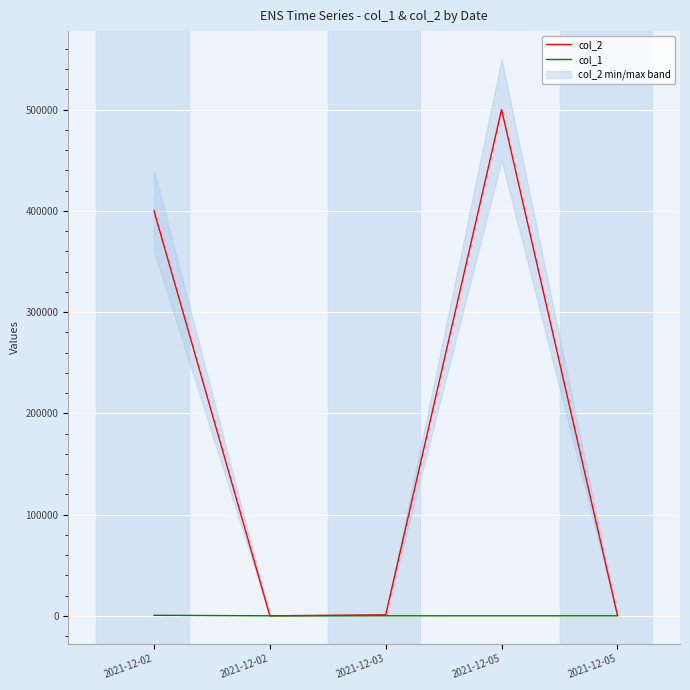

At which label does col_1 first exceed 10?

2021-12-02